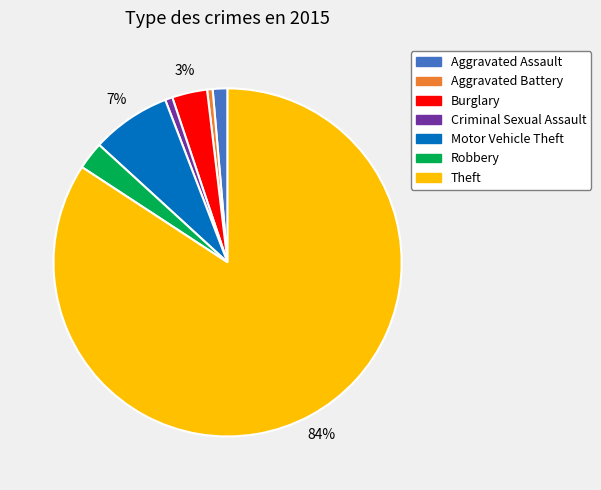

Count the number of slices in the pie.

7